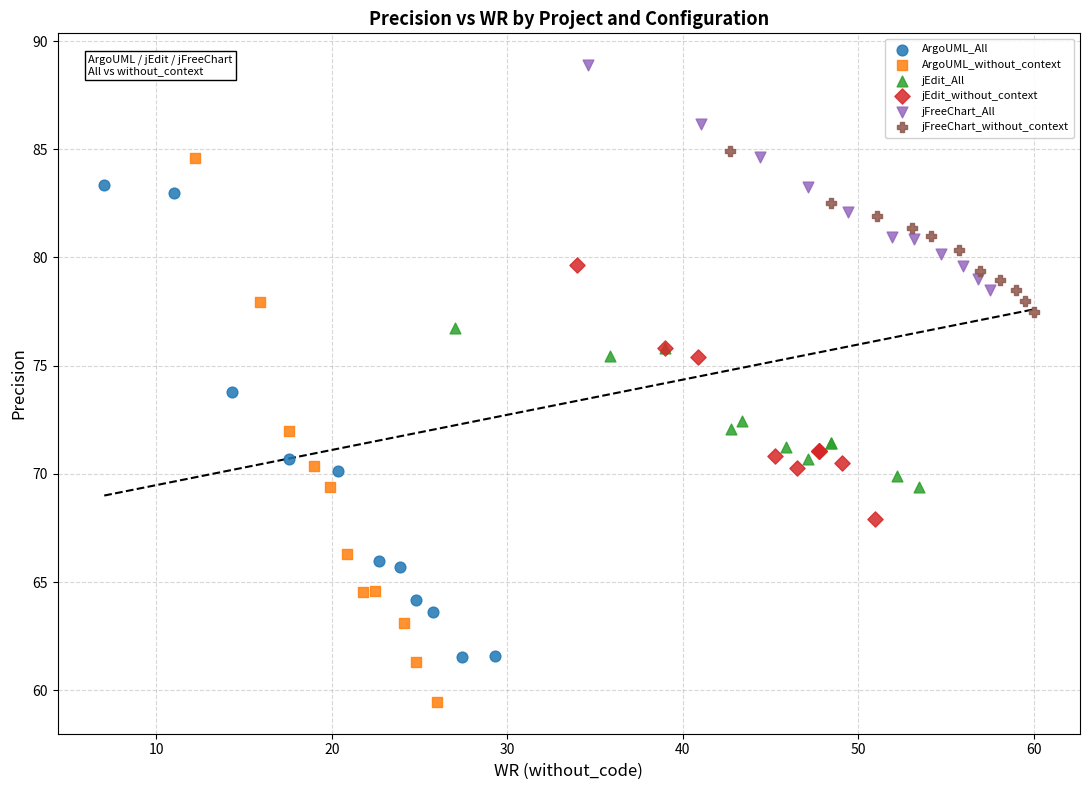

Which series contains the highest Y value?

jFreeChart_All